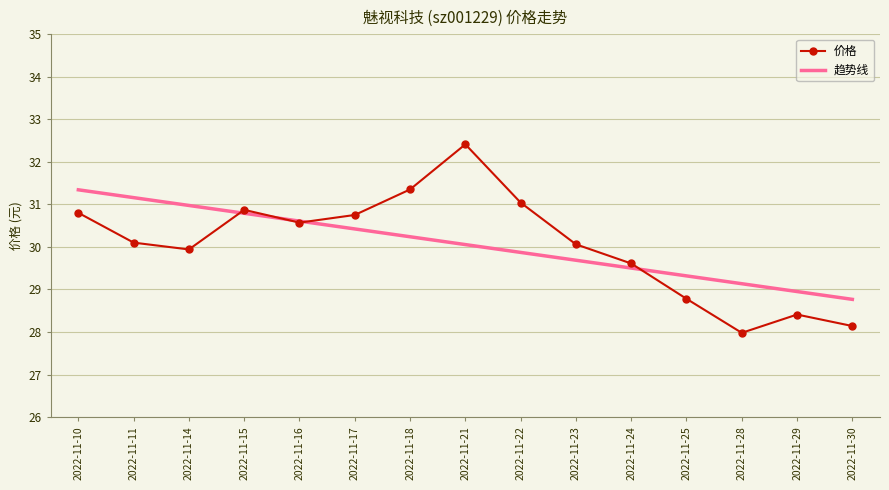

What is the difference between the highest and lowest values at 2022-11-21?

2.4